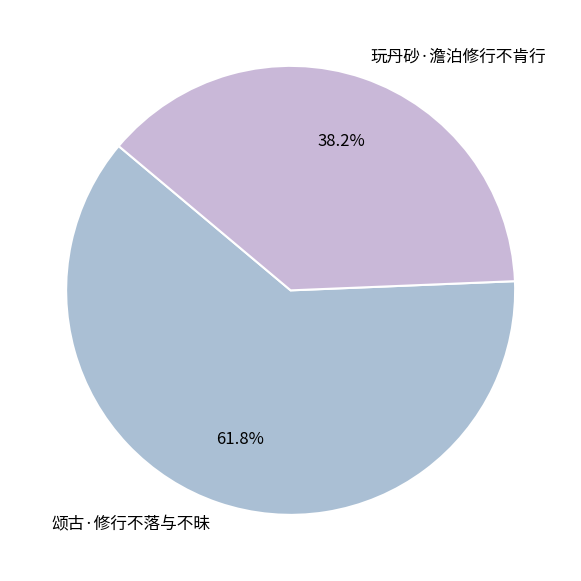

What percentage do 颂古·修行不落与不昧 and 玩丹砂·澹泊修行不肯行 together represent?

100.0%